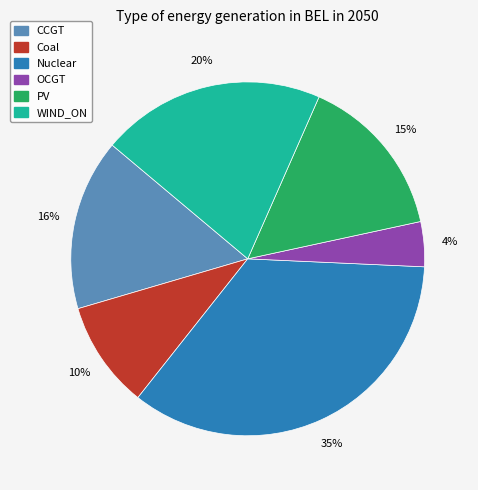

Does any single category account for the majority?

No